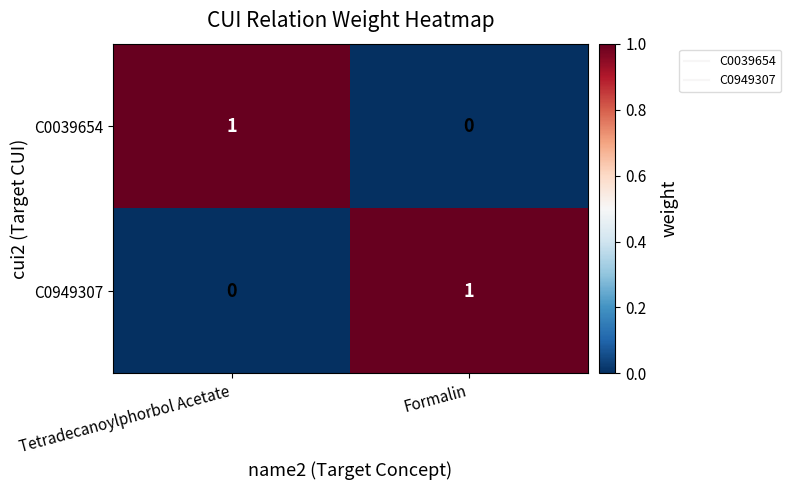

The value of C0039654 at Tetradecanoylphorbol Acetate is 1. True or false?

True